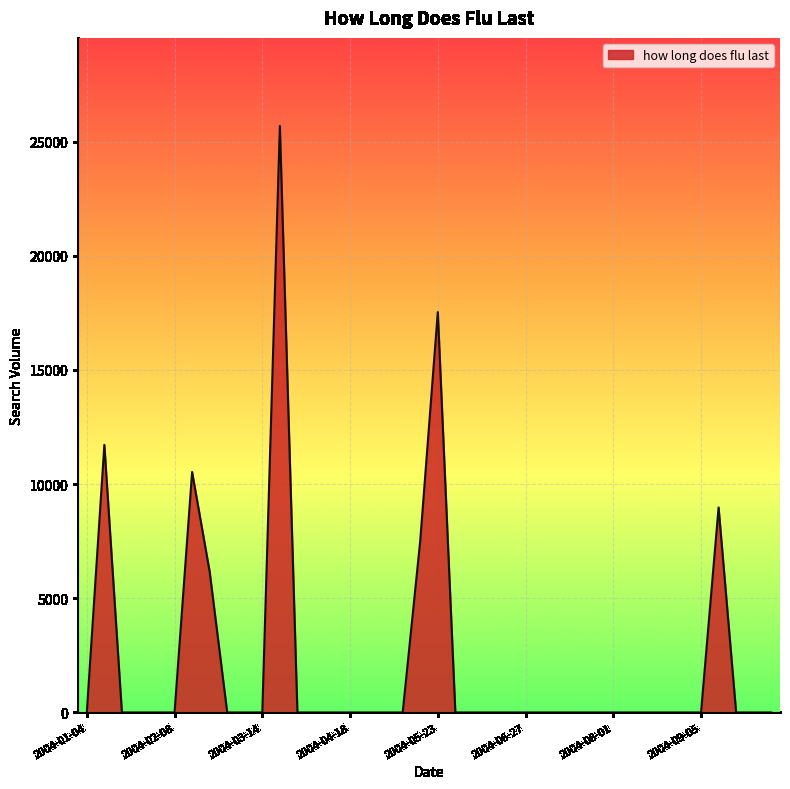

What is the greatest value displayed?

25685.9